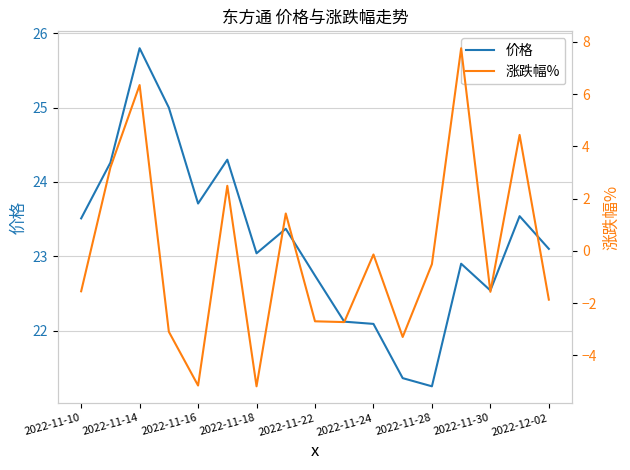

The value of 价格 at 2022-11-28 is 33.9. True or false?

False